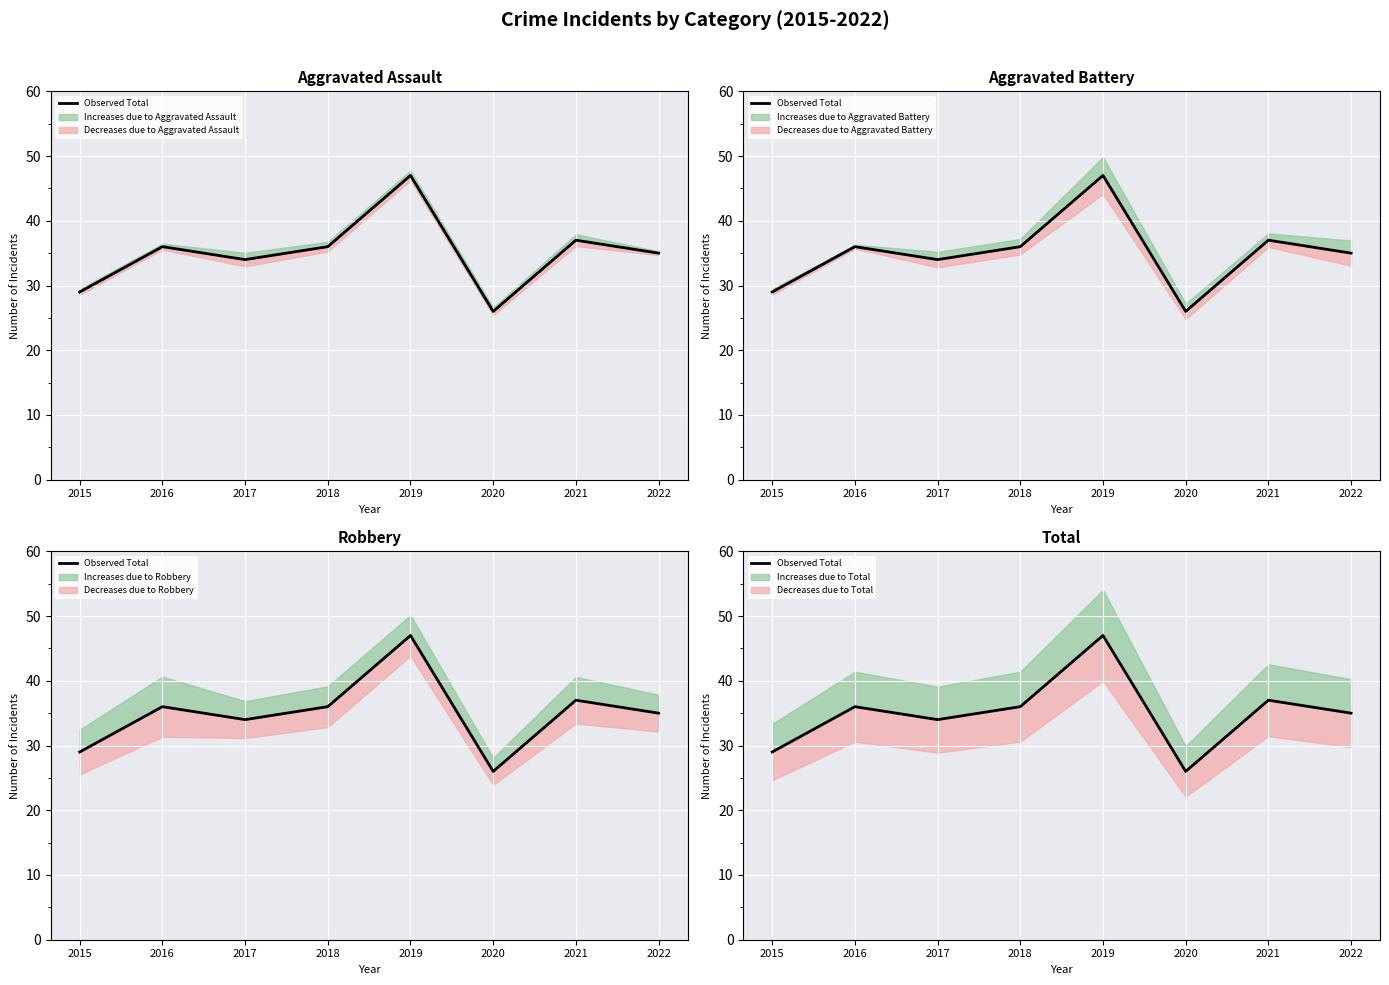

Where is the first local maximum?

2016